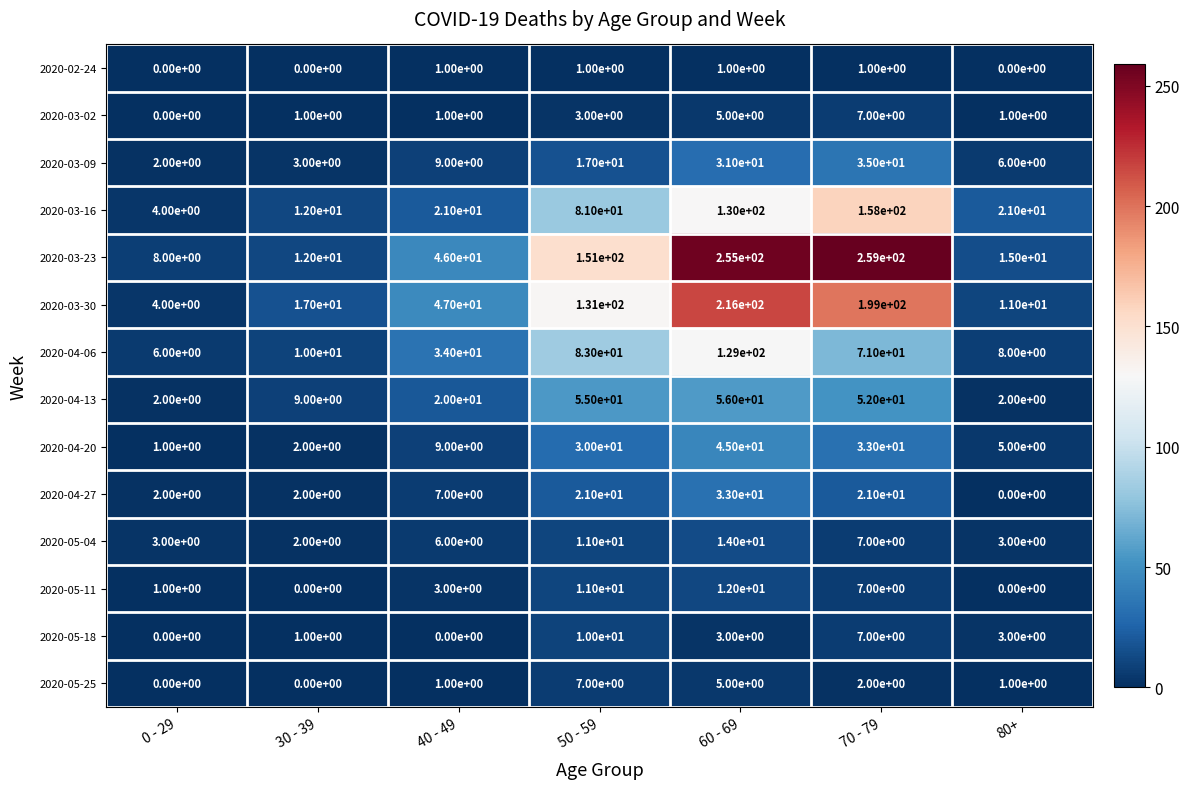

List the labels in order of 2020-04-20 value, smallest first.

0 - 29, 30 - 39, 80+, 40 - 49, 50 - 59, 70 - 79, 60 - 69